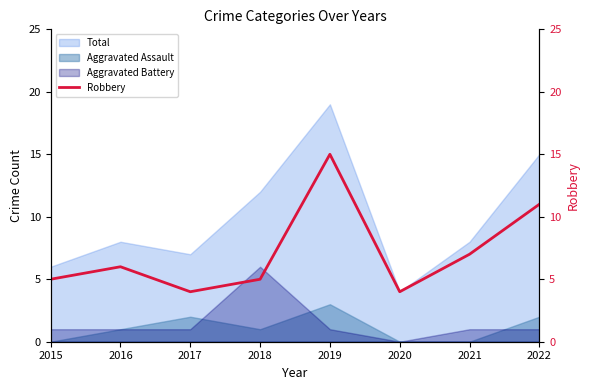

Read the value at 2021, to the nearest 10.

10